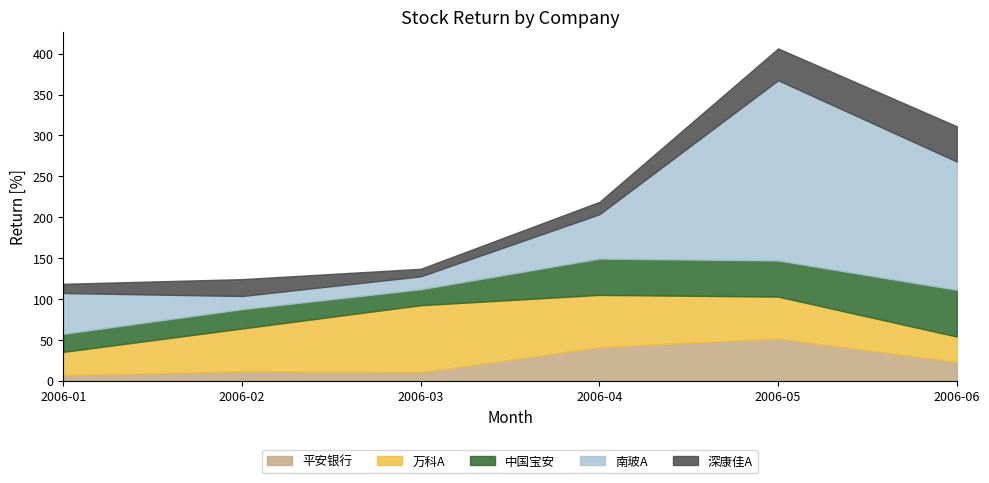

Does the chart have visible grid lines?

No